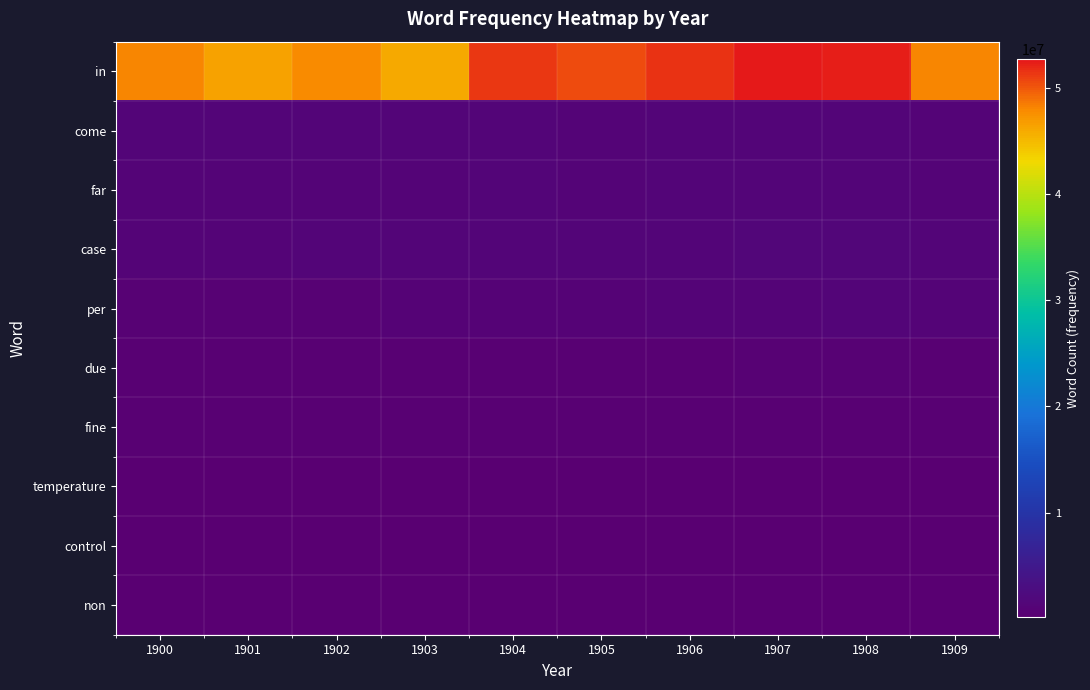

Which series changed the most between 1903 and 1904?

in